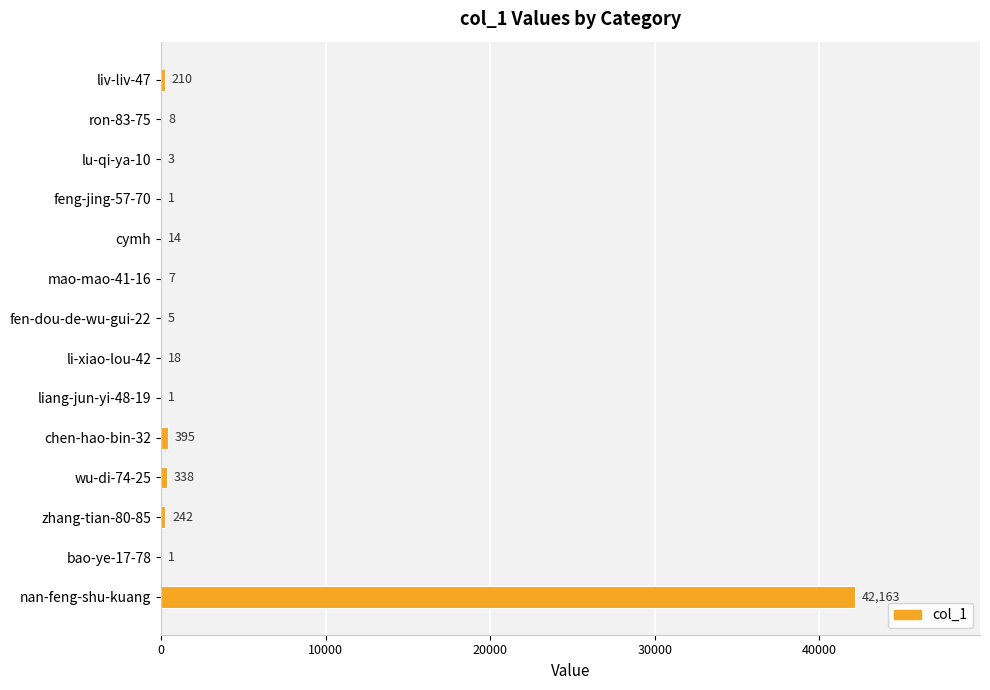

The chart shows a value of 1 at bao-ye-17-78. True or false?

True